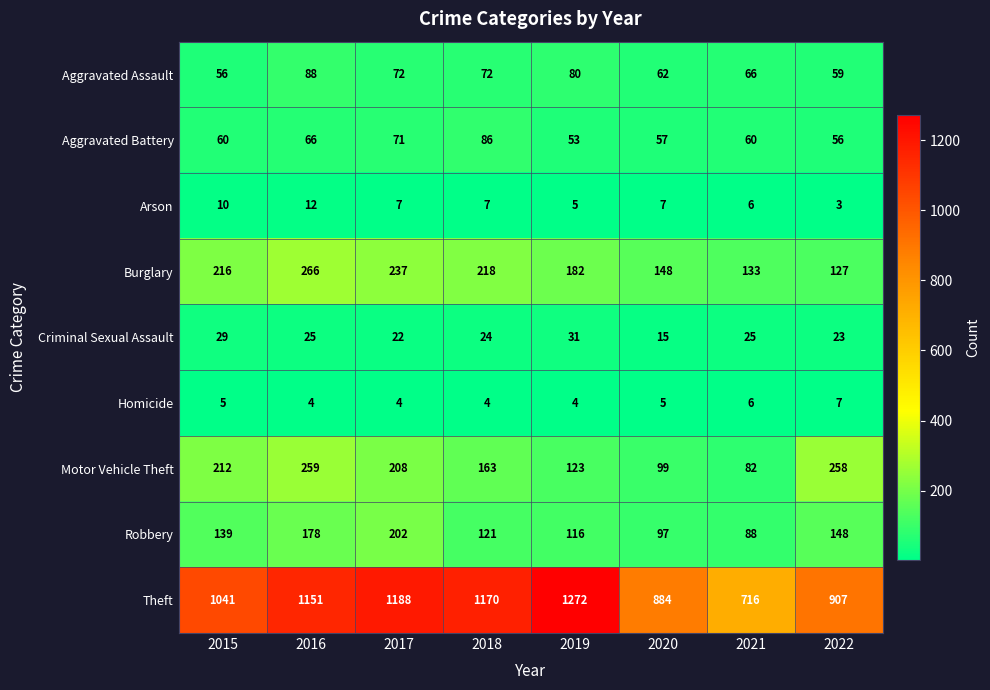

The value of Criminal Sexual Assault at 2019 is 31. True or false?

True